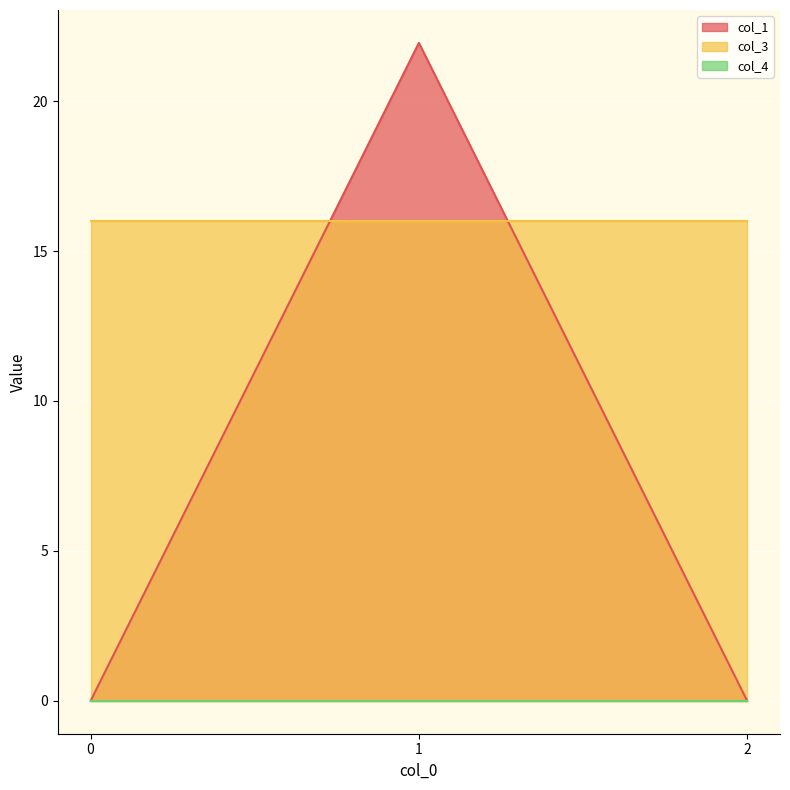

At which category is the sum across all series the highest?

1